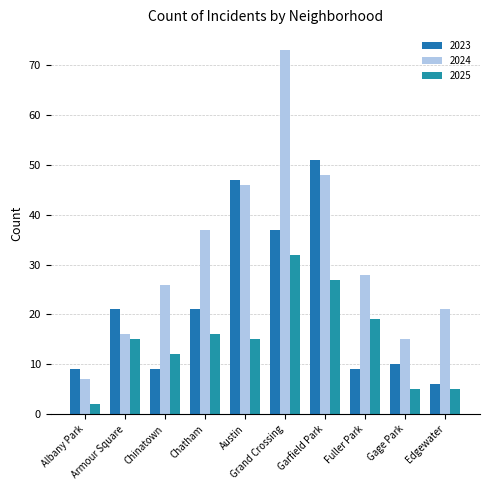

What is the spread (max minus min) of values at Grand Crossing?

41